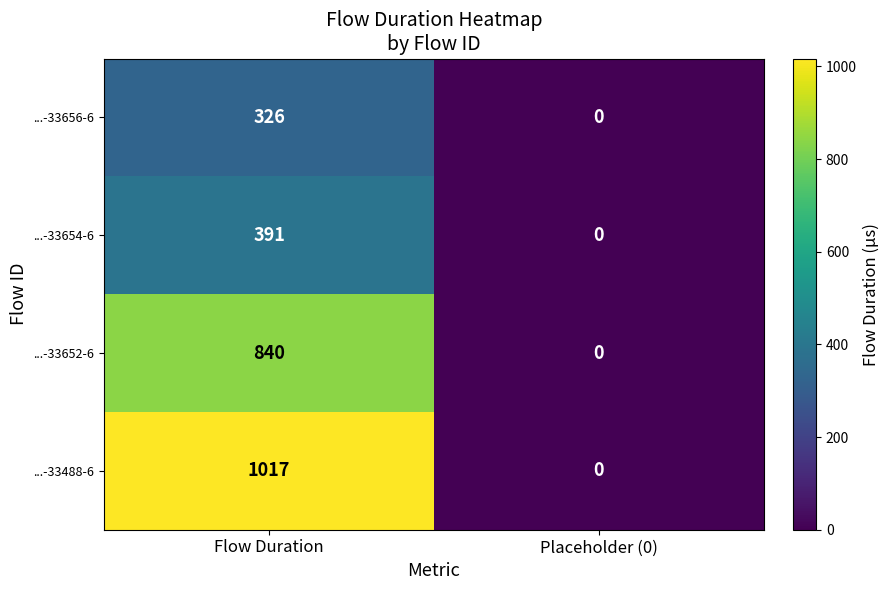

Which series has the largest total across all categories?

...-33488-6